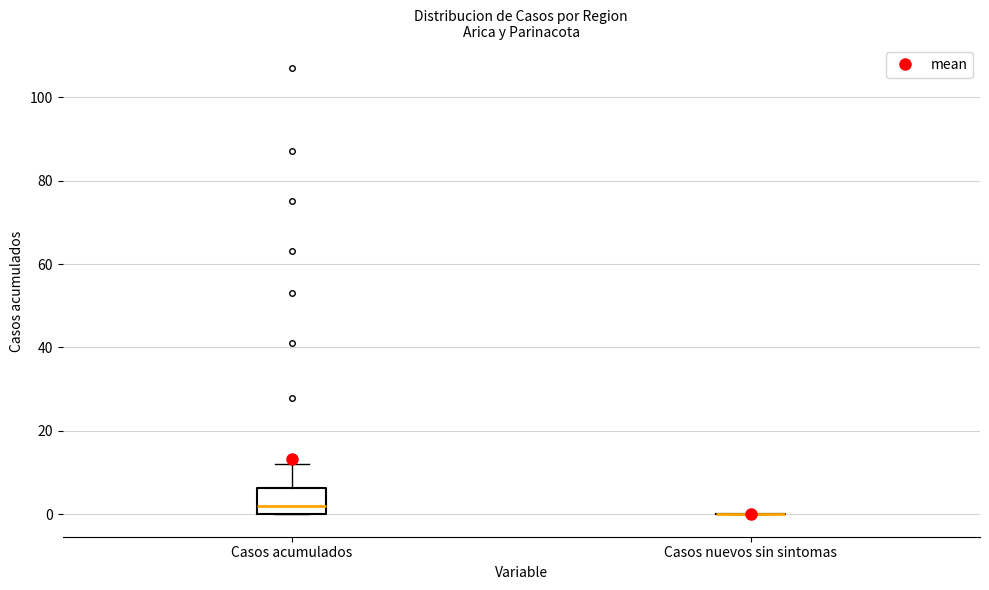

Which box is the tallest, from its lower edge to its upper edge?

Casos acumulados